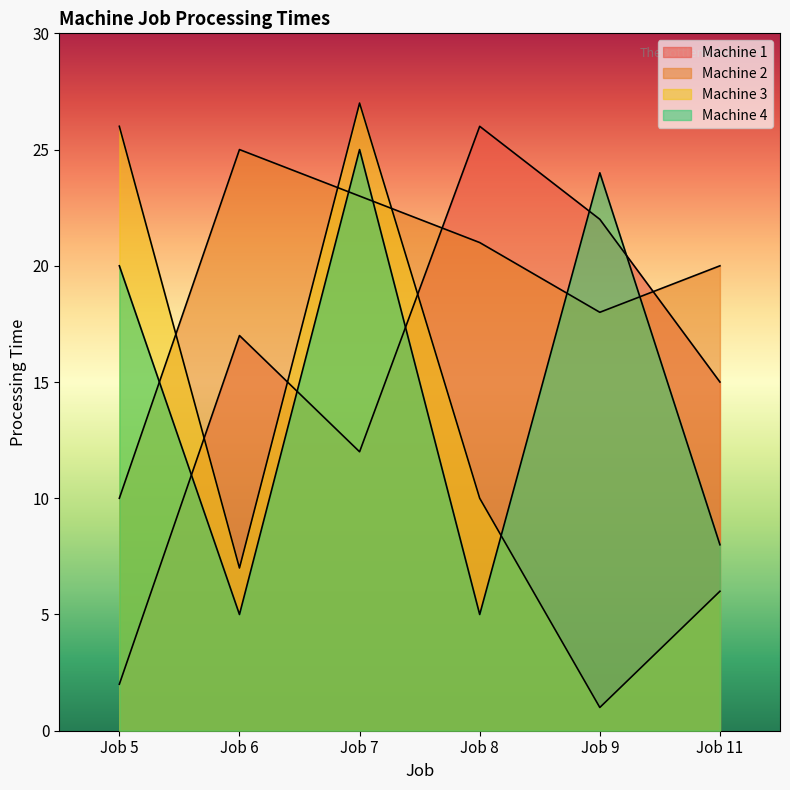

At which label does Machine 4 reach its peak?

Job 7